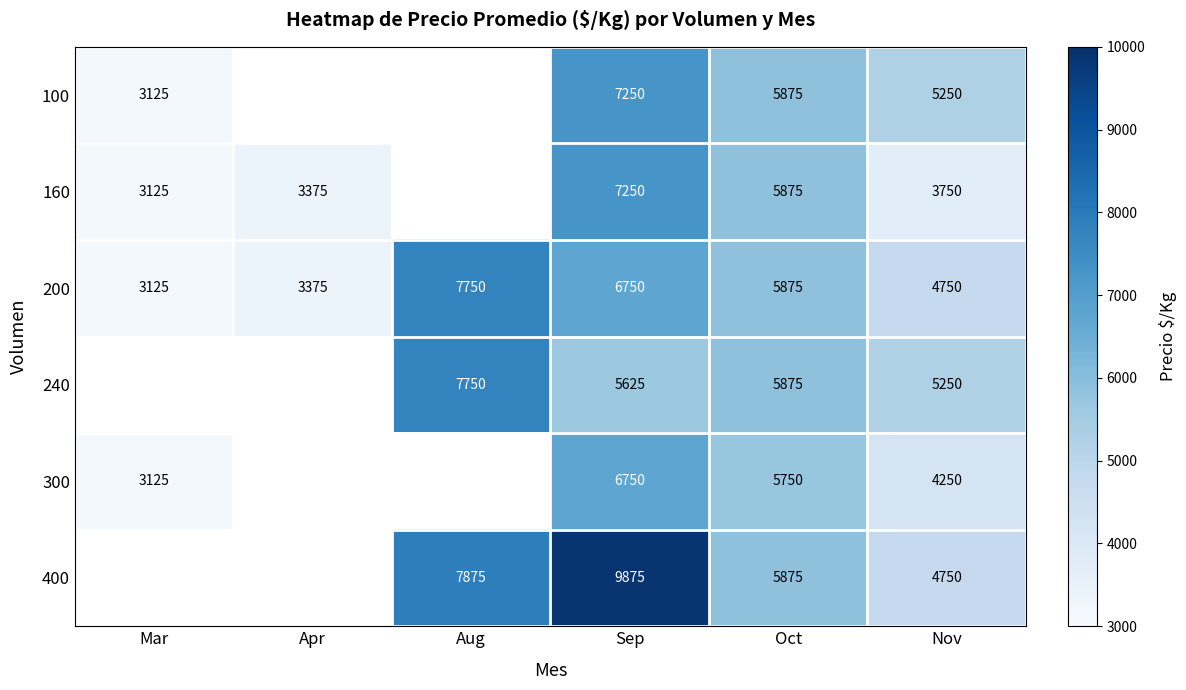

What is the lowest value of the 200 series?

3125